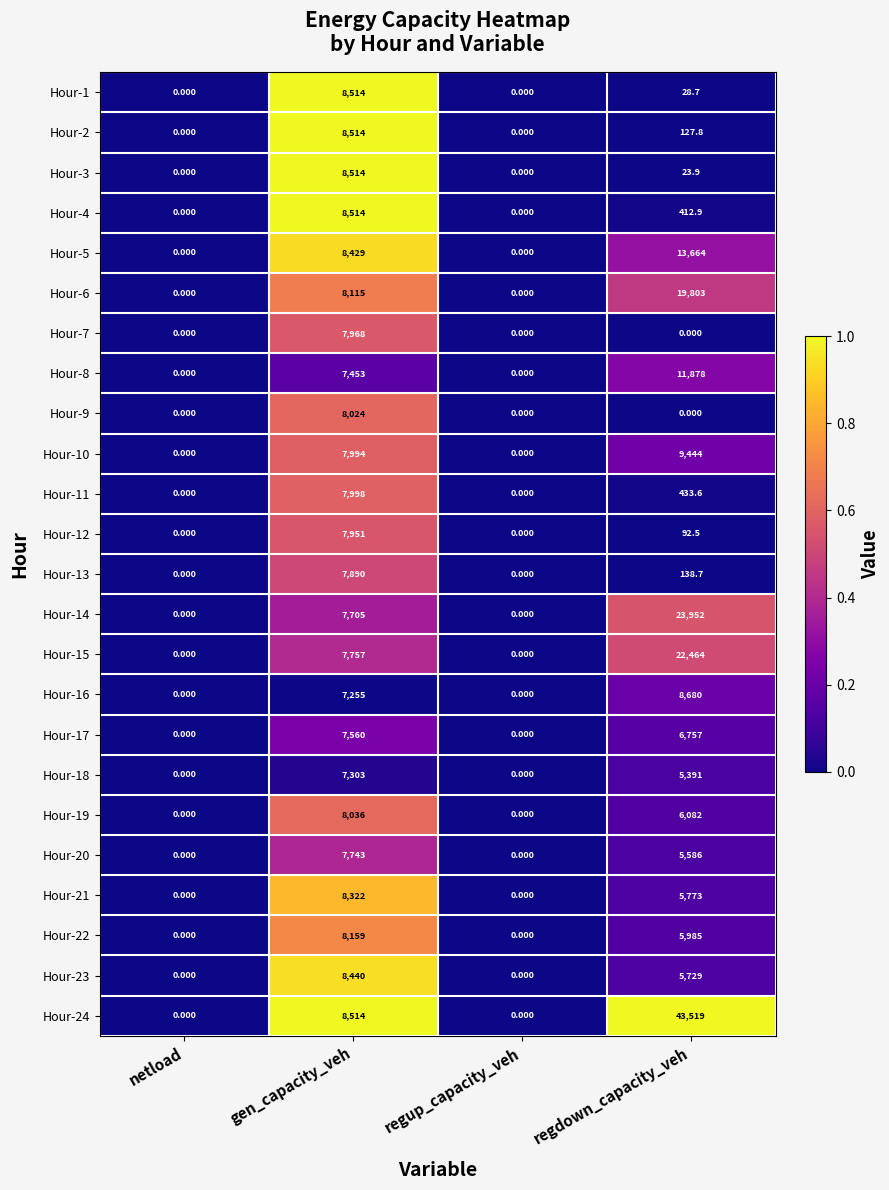

Which series has the largest range (max minus min)?

Hour-24